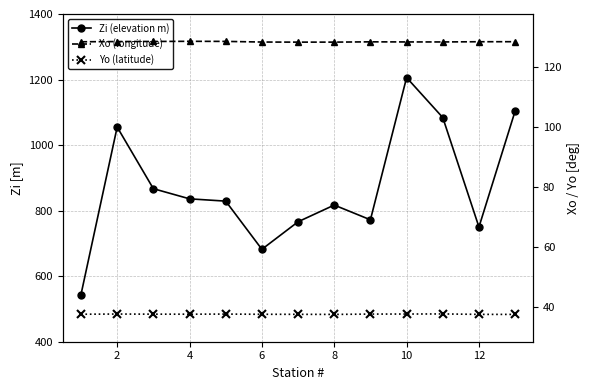

Is this an area chart (filled region under the line)?

No